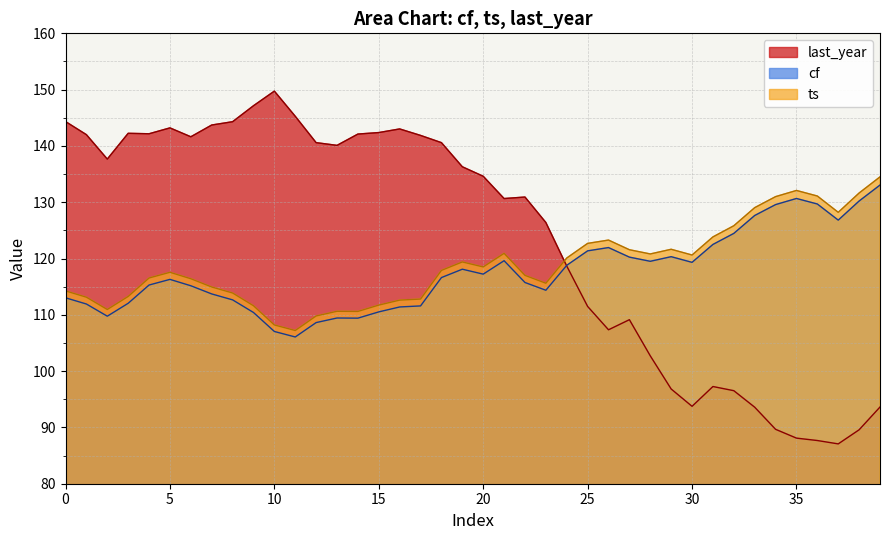

Does the chart have visible grid lines?

Yes